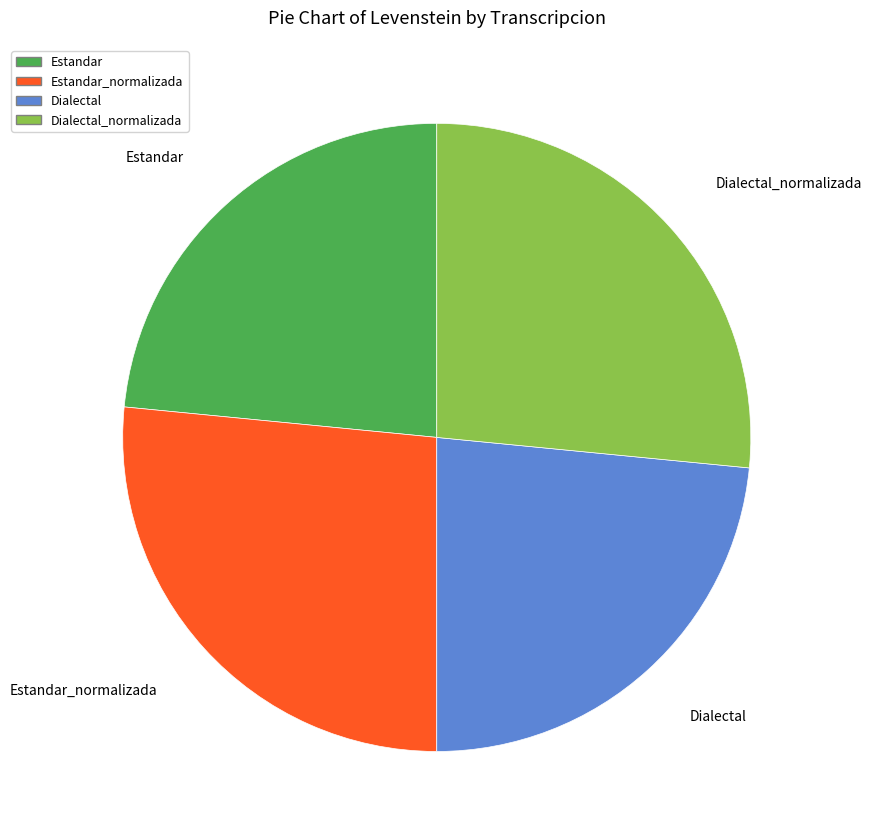

Is there a majority slice in this chart?

No